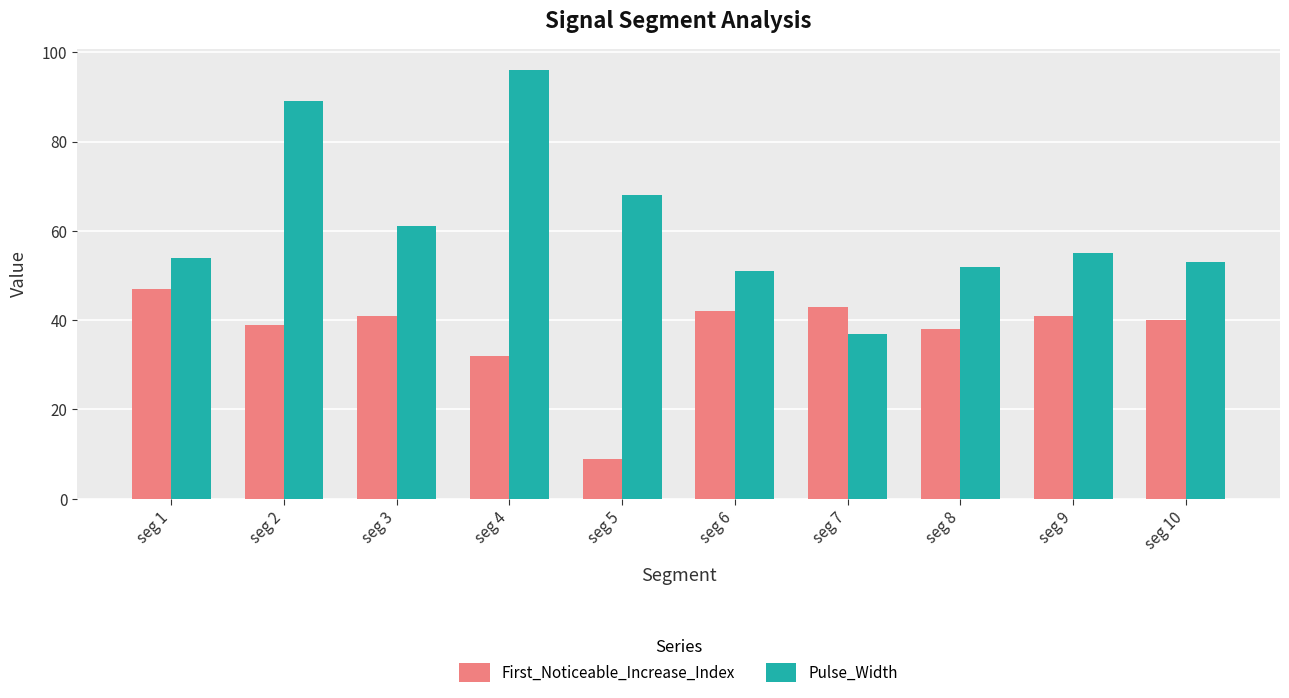

What is the minimum value shown in the chart?

9